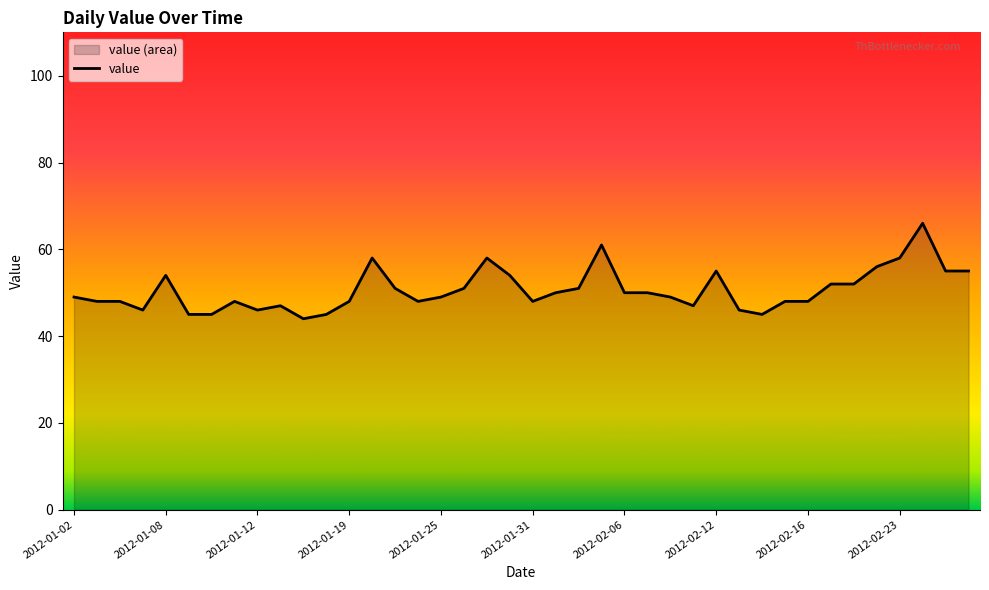

Approximately how many times larger is the value at 2012-02-26 compared to 2012-01-05?

1.4